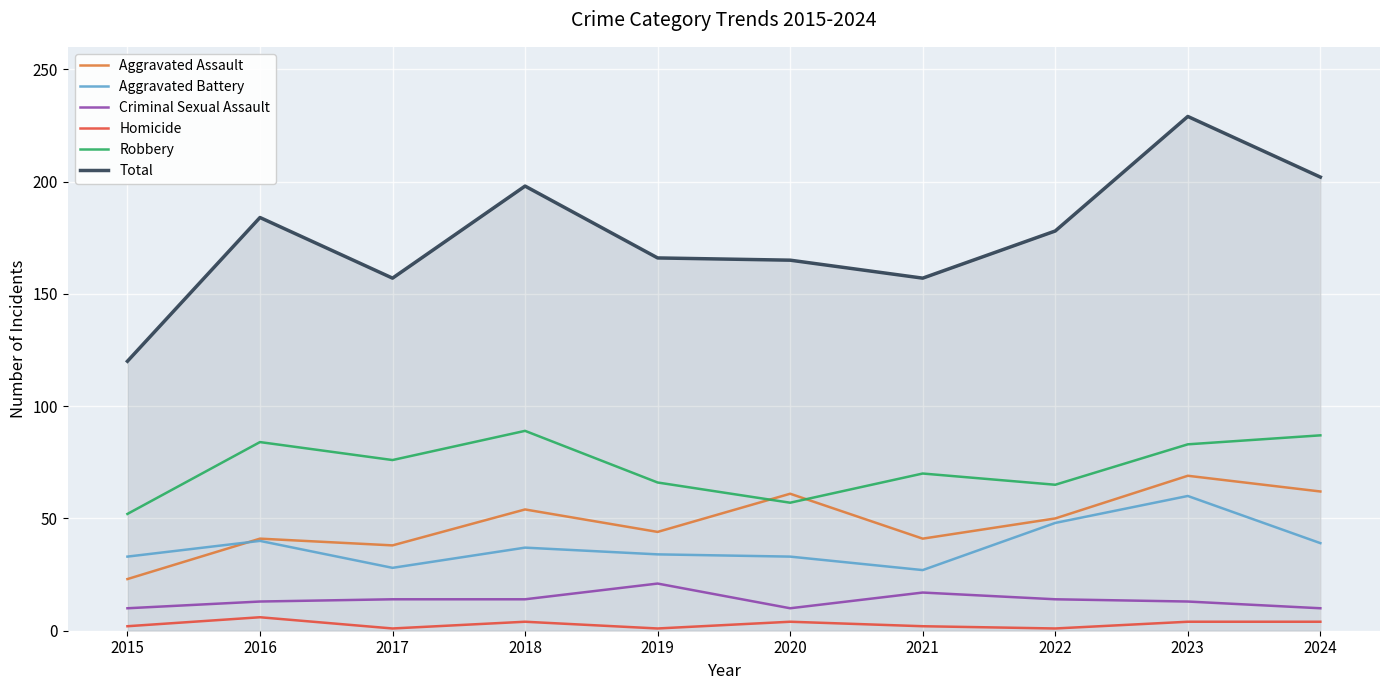

Which series has the largest total across all categories?

Total